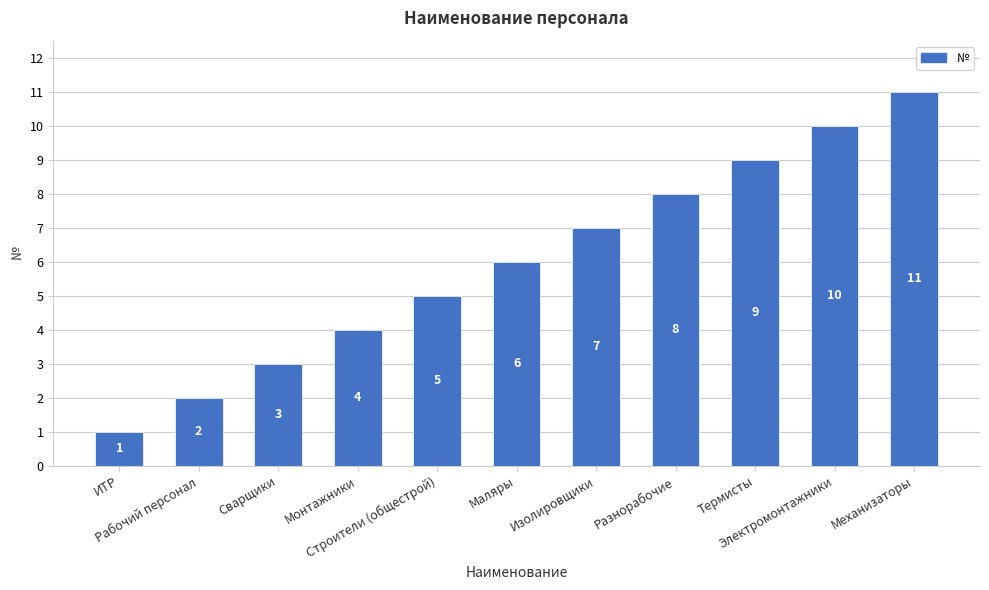

What is the difference between the maximum and minimum values?

10